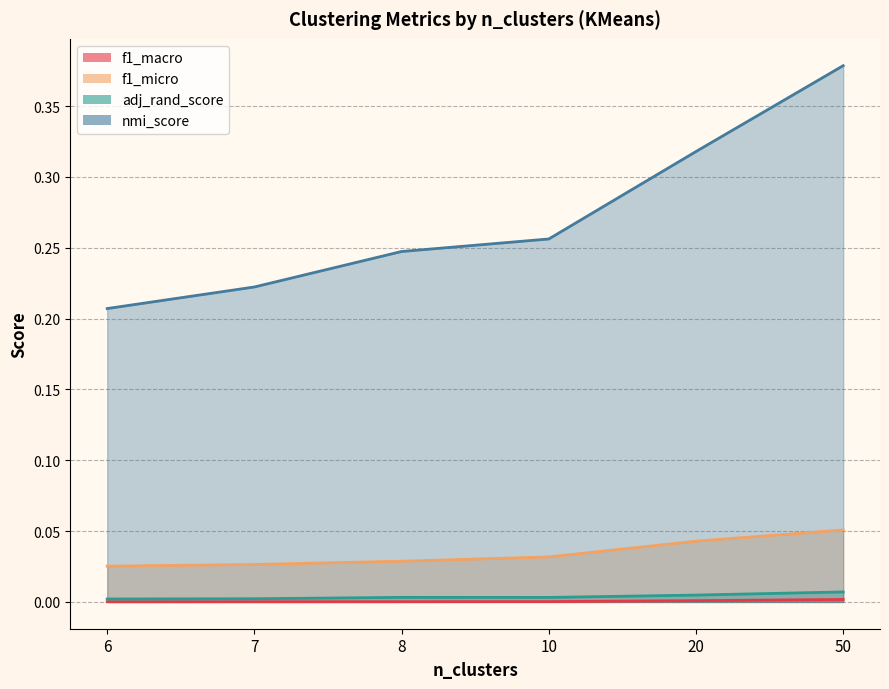

Read the nmi_score value at 20.

0.3